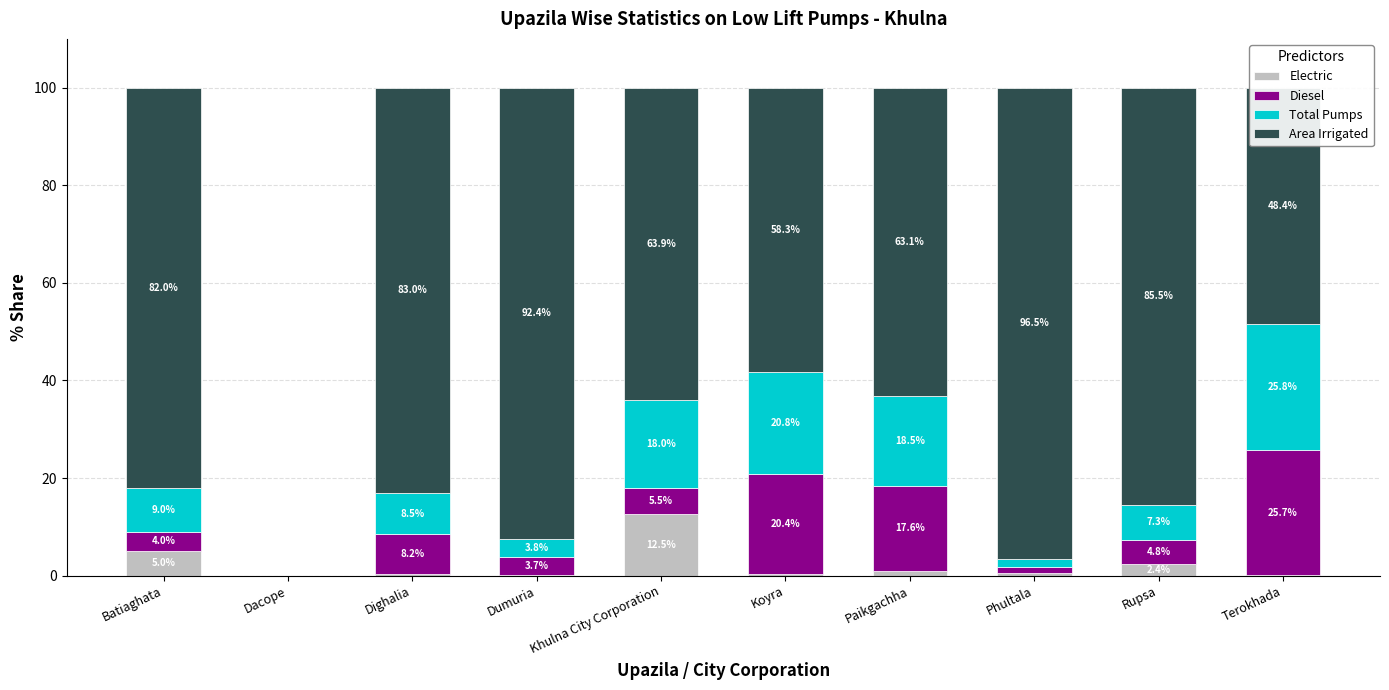

What is the total value across all series at Dumuria?

100.0